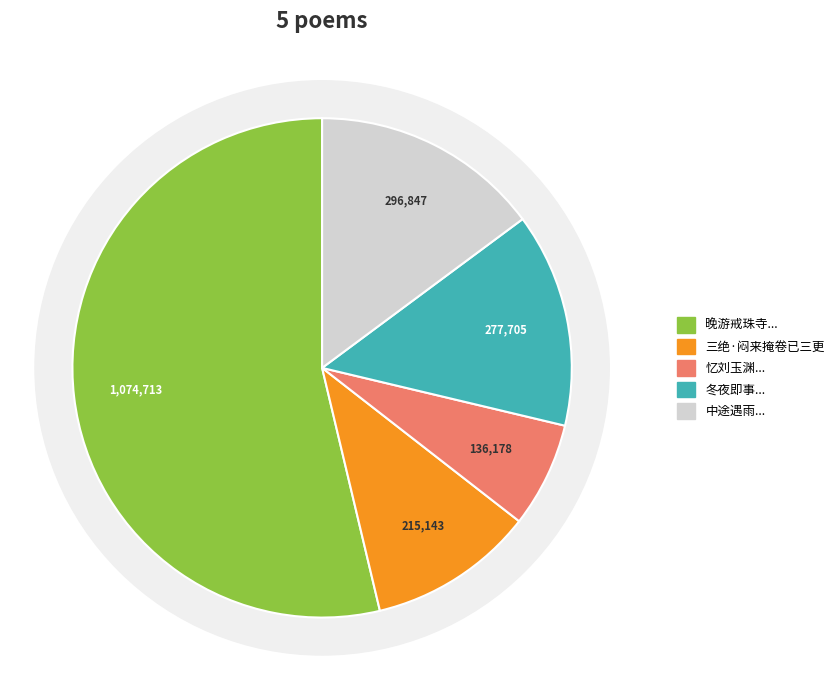

What is the change in value from 晚游戒珠寺寺王逸少旧宅寺僧秉烛观王右军画像出访鹅墨二池归已三更 to 冬夜即事·梅魂竹梦已三更?

-797008